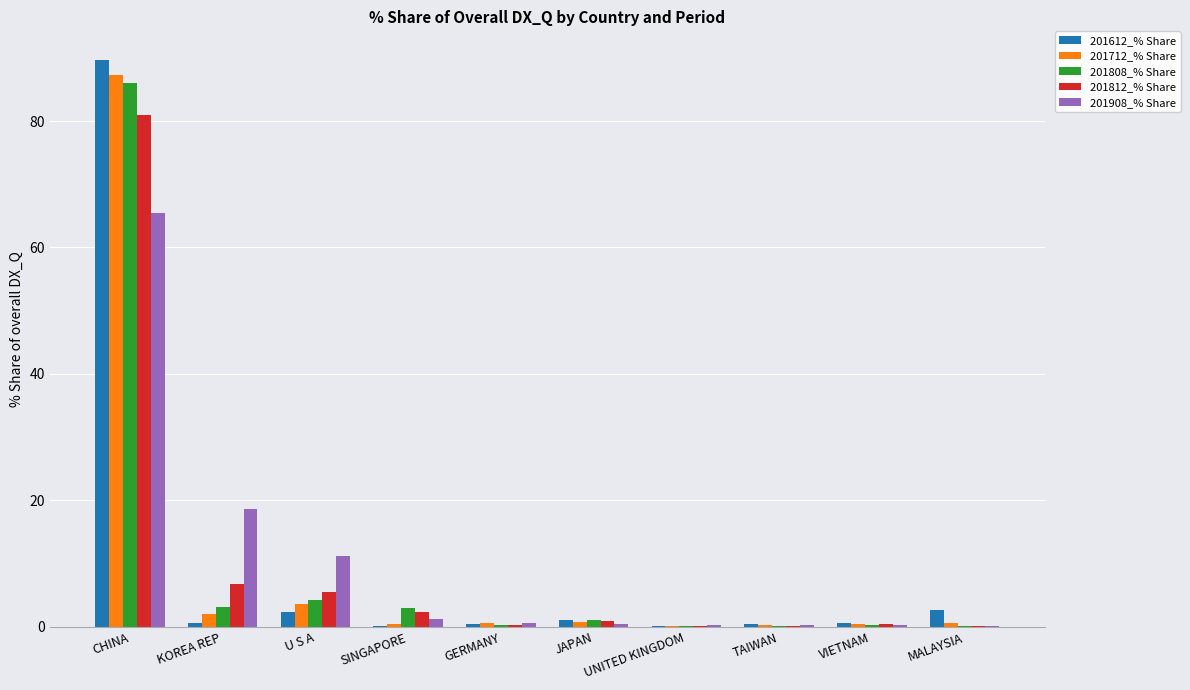

Which category has the highest value in the 201712_% Share series?

CHINA